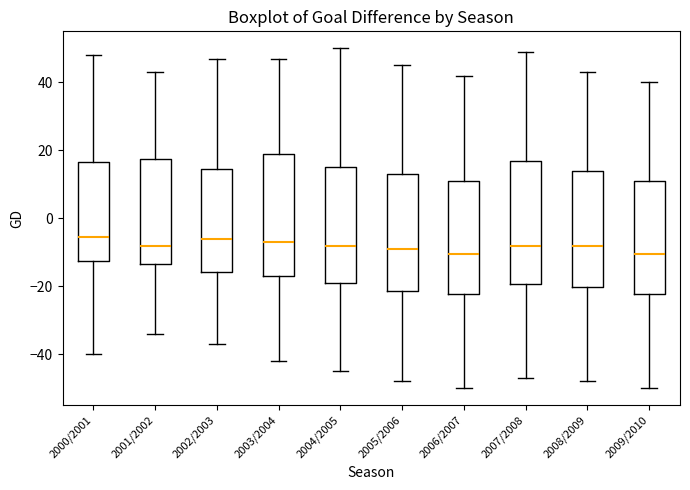

Reading left to right, read every box against the y-axis: the position of its median line, the range the box covers, and the ends of its whiskers. The values are not printed on the chart, so give them approximately, as read against the axis.

2000/2001: median -6, box -12 to 16, whiskers -40 to 48
2001/2002: median -8, box -14 to 18, whiskers -34 to 44
2002/2003: median -6, box -16 to 14, whiskers -36 to 48
2003/2004: median -6, box -16 to 20, whiskers -42 to 48
2004/2005: median -8, box -18 to 16, whiskers -44 to 50
2005/2006: median -8, box -22 to 14, whiskers -48 to 46
2006/2007: median -10, box -22 to 12, whiskers -50 to 42
2007/2008: median -8, box -20 to 18, whiskers -46 to 50
2008/2009: median -8, box -20 to 14, whiskers -48 to 44
2009/2010: median -10, box -22 to 12, whiskers -50 to 40